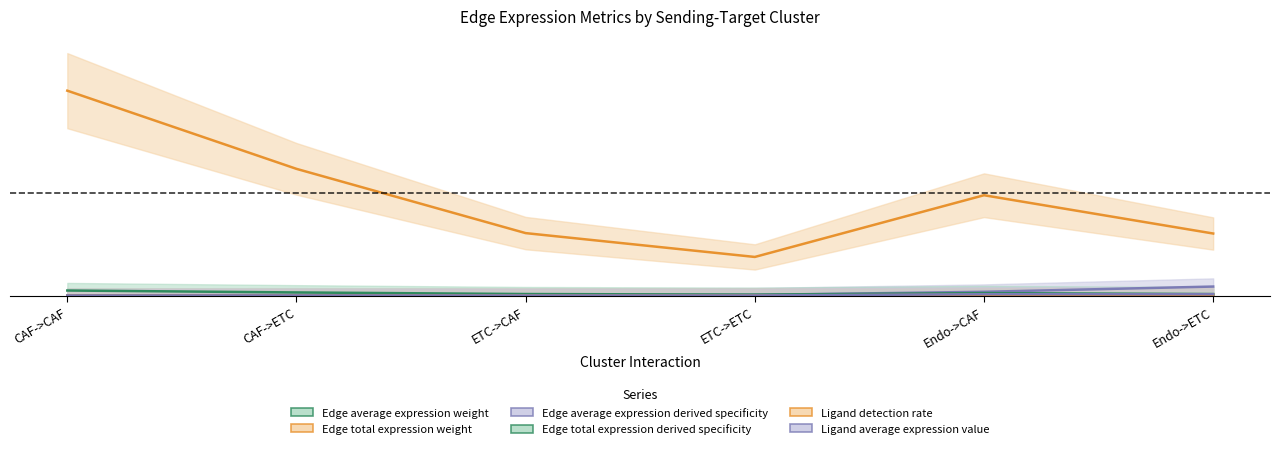

Rank the categories by Edge average expression weight value from highest to lowest.

Endo->ETC, Endo->CAF, ETC->ETC, CAF->ETC, ETC->CAF, CAF->CAF